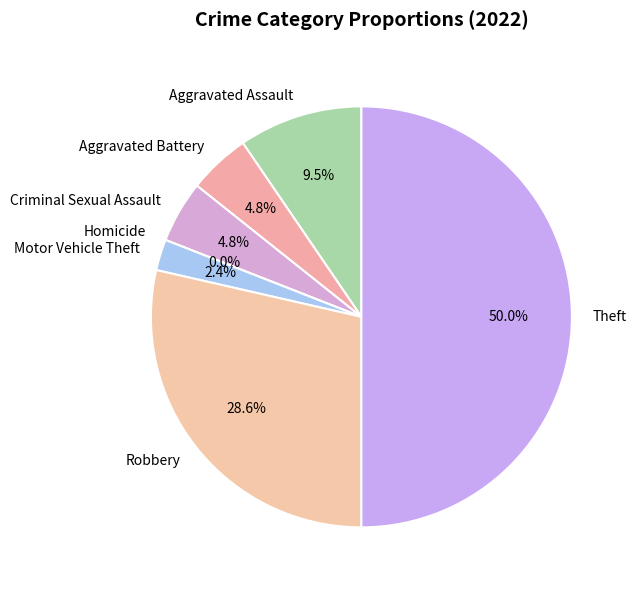

Which category has the biggest portion of the pie?

Theft